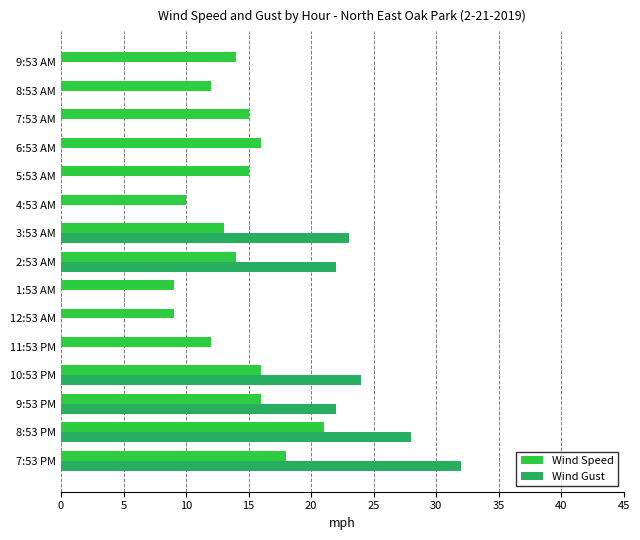

What is the total value across all series at 1:53 AM?

9